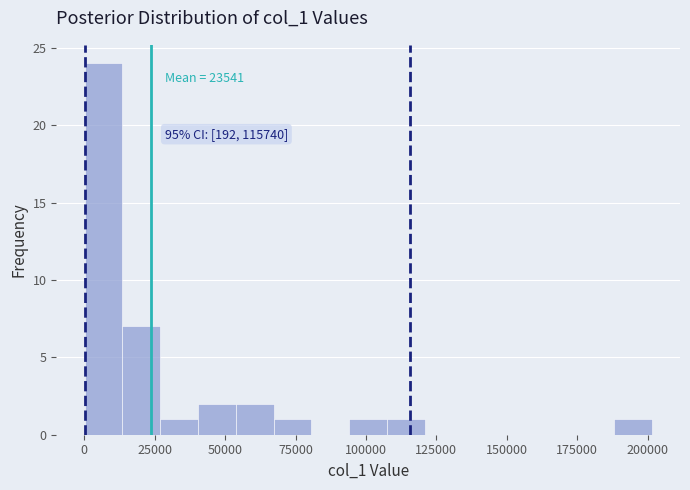

Read against the x-axis, roughly where is the centre of the tallest bar?

5000